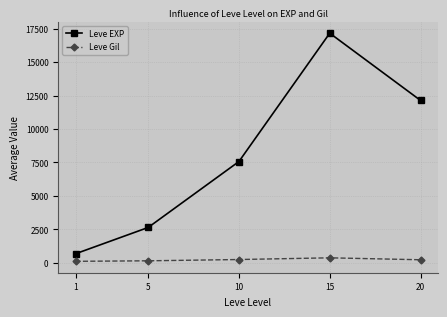

Read the Leve EXP value at 1, to the nearest 10.

680